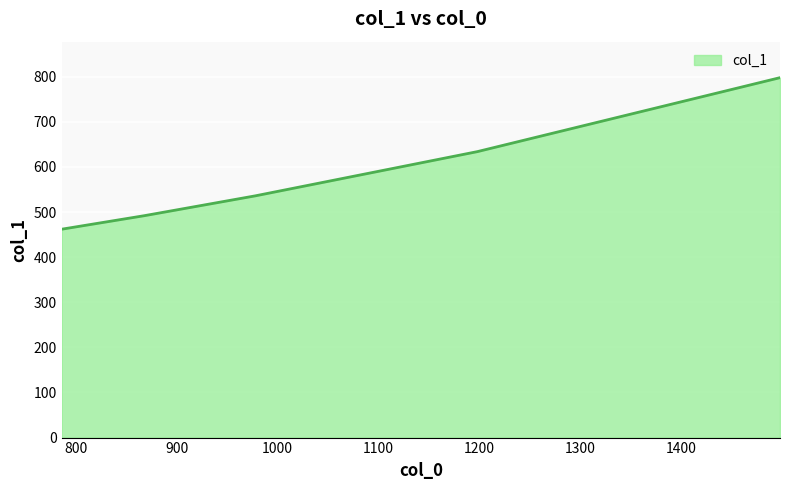

Rank the categories by value from highest to lowest.

1498, 1198, 978, 868, 786